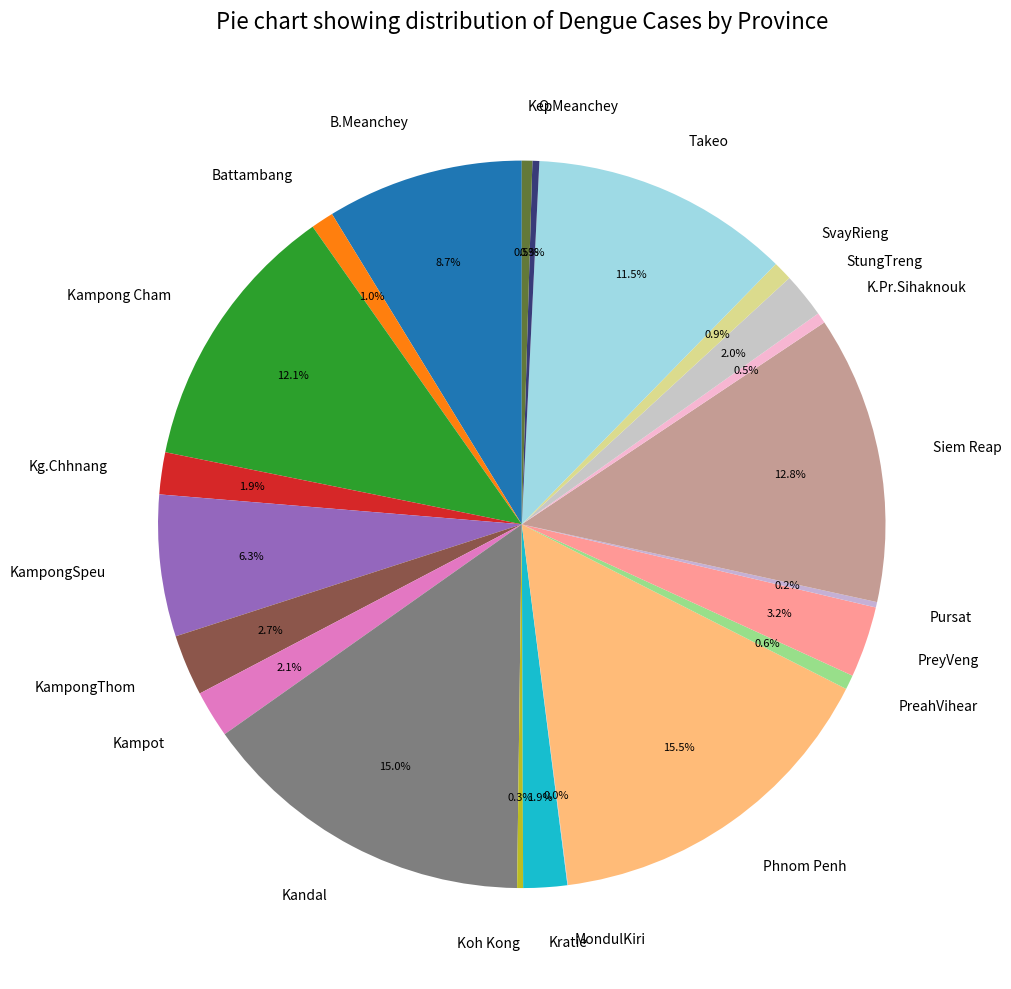

Does Takeo represent more than half of the total?

No